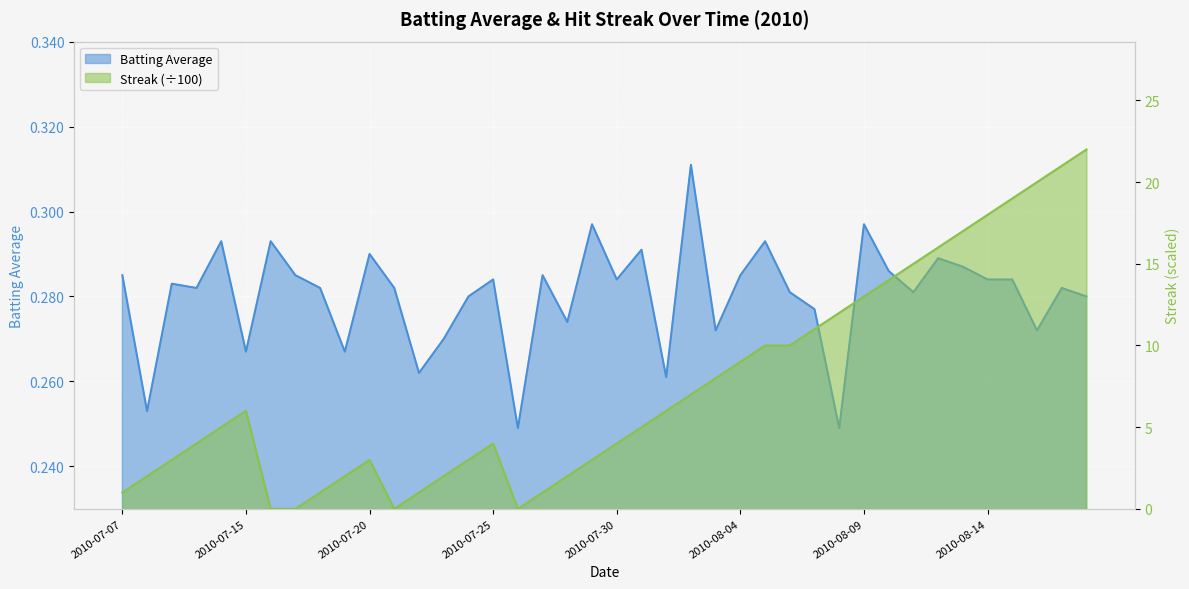

What is the label of the 34th point from the right?

2010-07-16